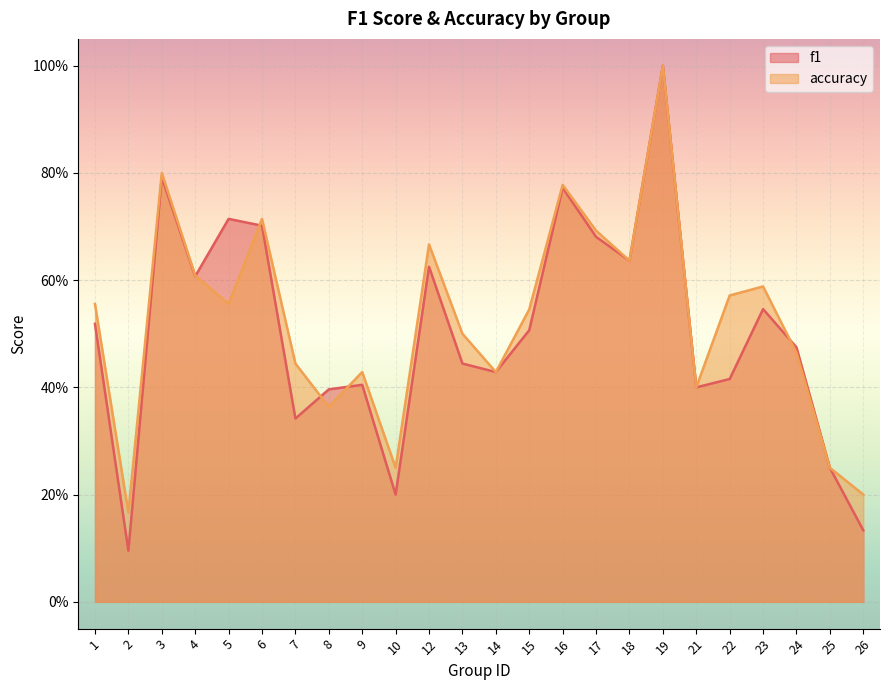

Which series has the largest range (max minus min)?

f1